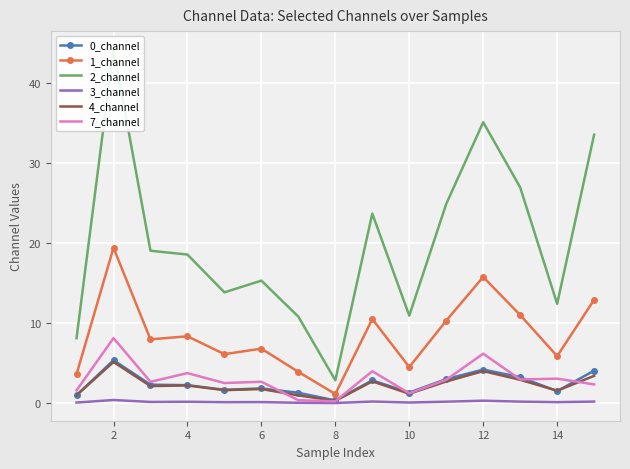

How many values in the 1_channel series exceed 7?

8